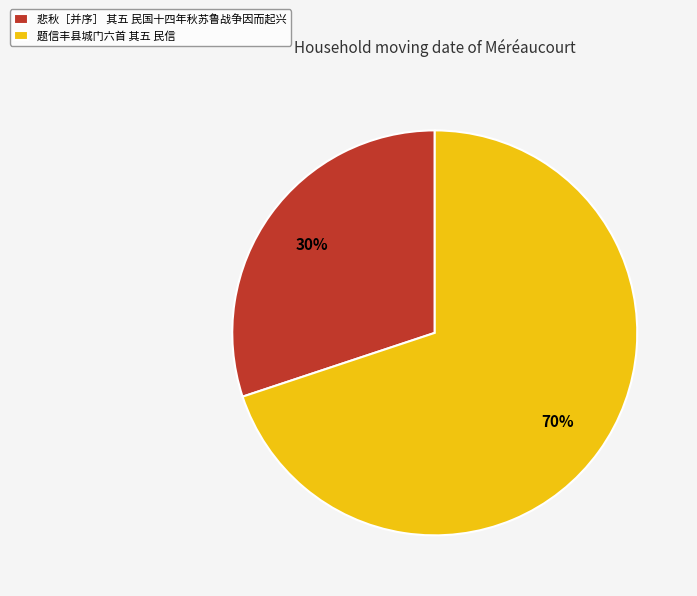

Which has a higher value, 悲秋［并序］ 其五 民国十四年秋苏鲁战争因而起兴 or 题信丰县城门六首 其五 民信?

题信丰县城门六首 其五 民信